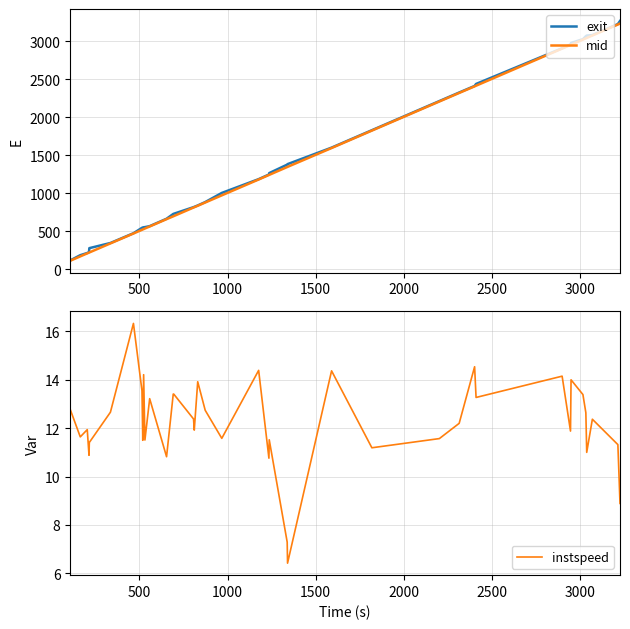

What is the lowest value of the mid series?

110.5